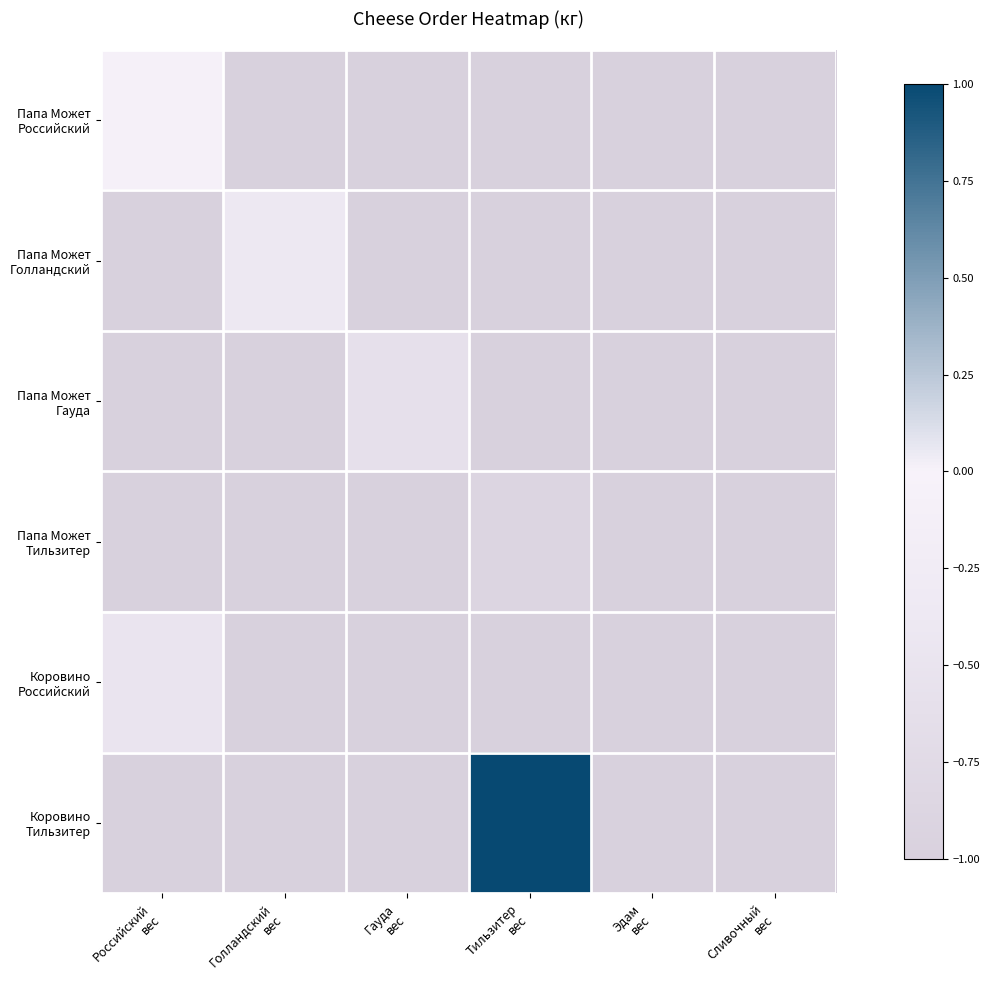

At which category does the chart reach its minimum across all series?

Голландский
вес